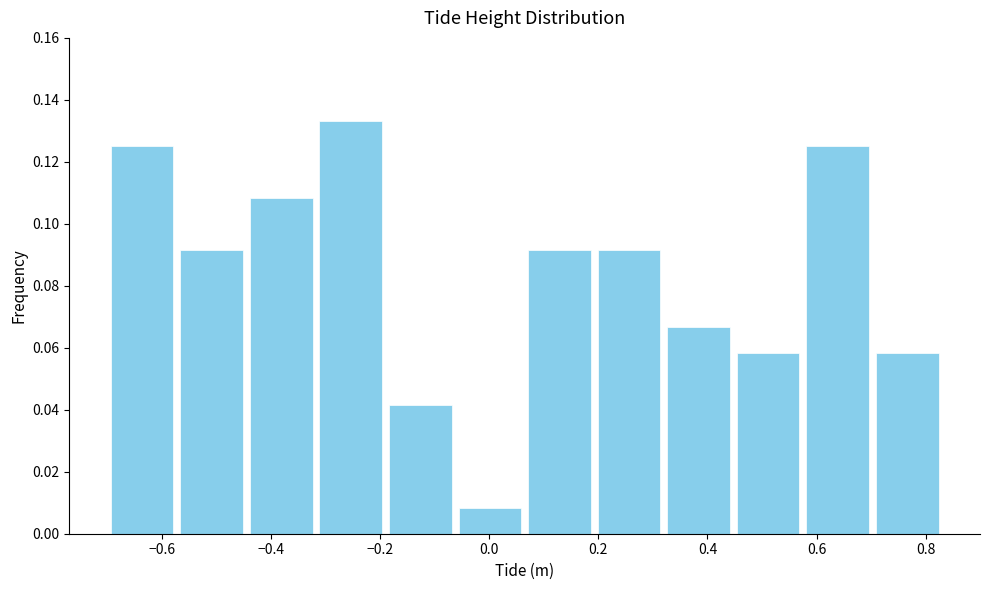

How tall is the bar that spans -0.32 to -0.18 on the x-axis? Neither the bar edges nor the heights are printed on the chart, so give them approximately, as read against the axes.

0.134